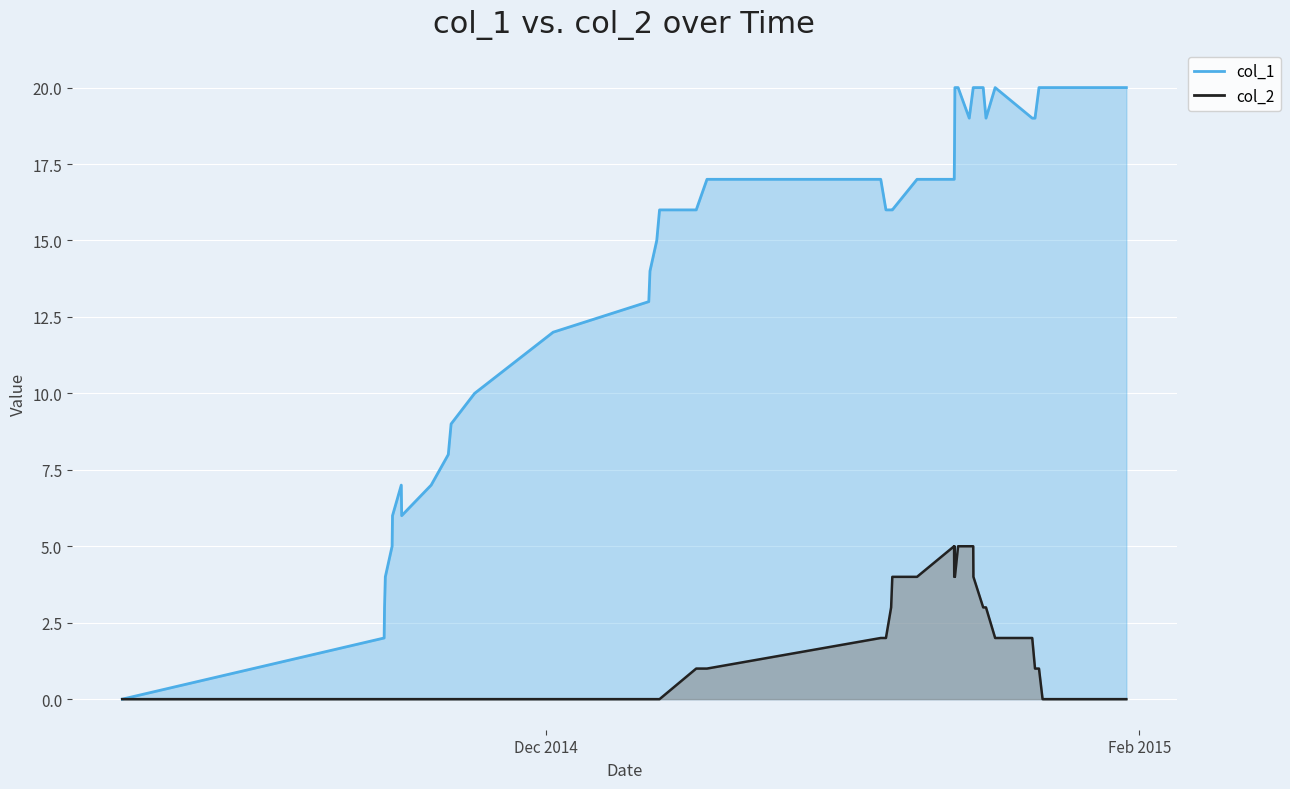

What is the value of the col_2 point at the 28th from the left?

4